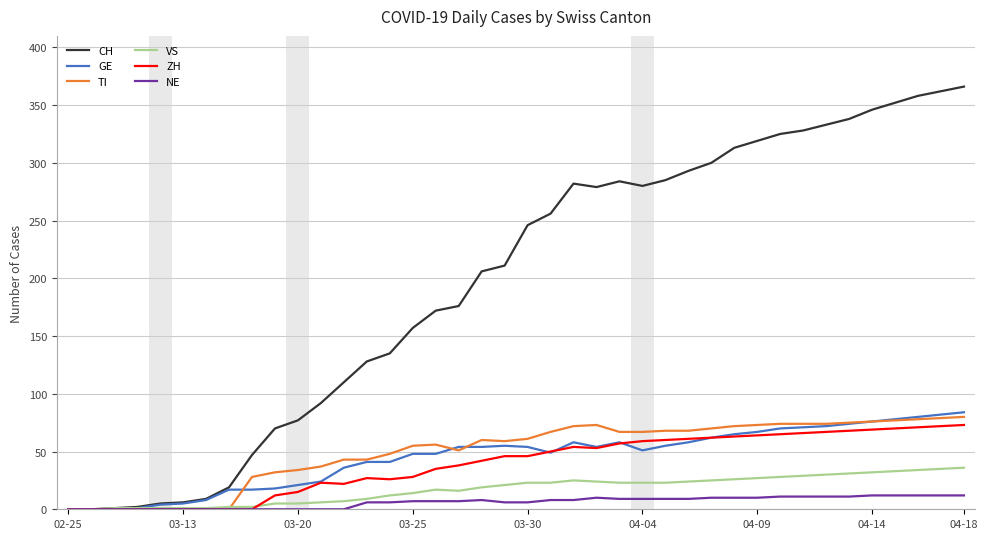

What is the difference between the maximum and minimum values in the NE series?

12